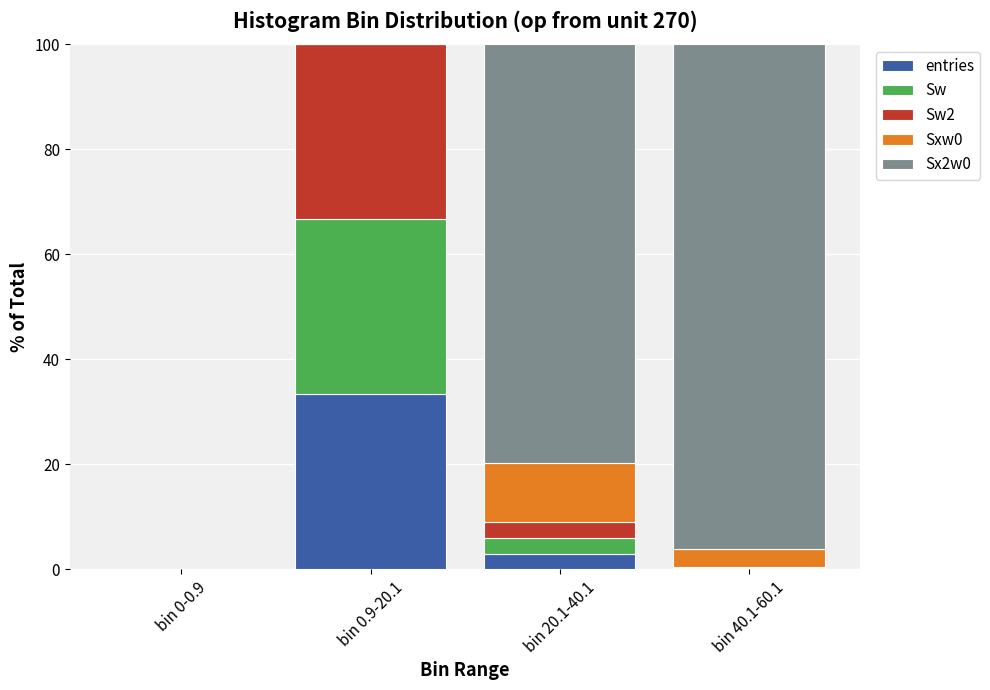

The entries series shows 0.1 at bin 40.1-60.1. True or false?

True